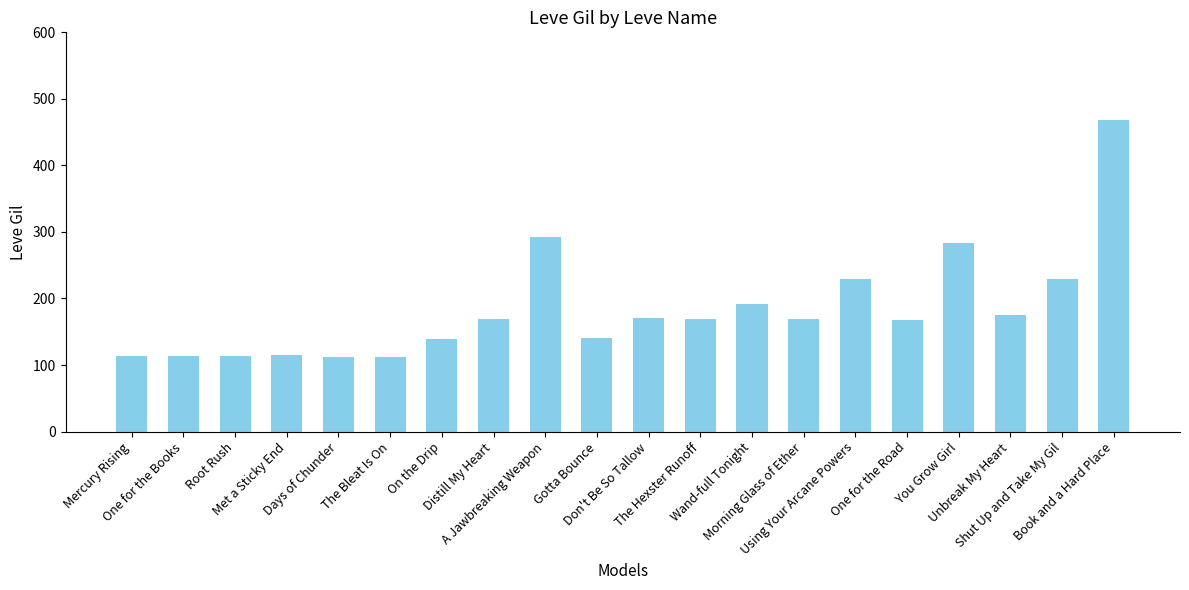

What is the difference between the values at You Grow Girl and Distill My Heart?

115